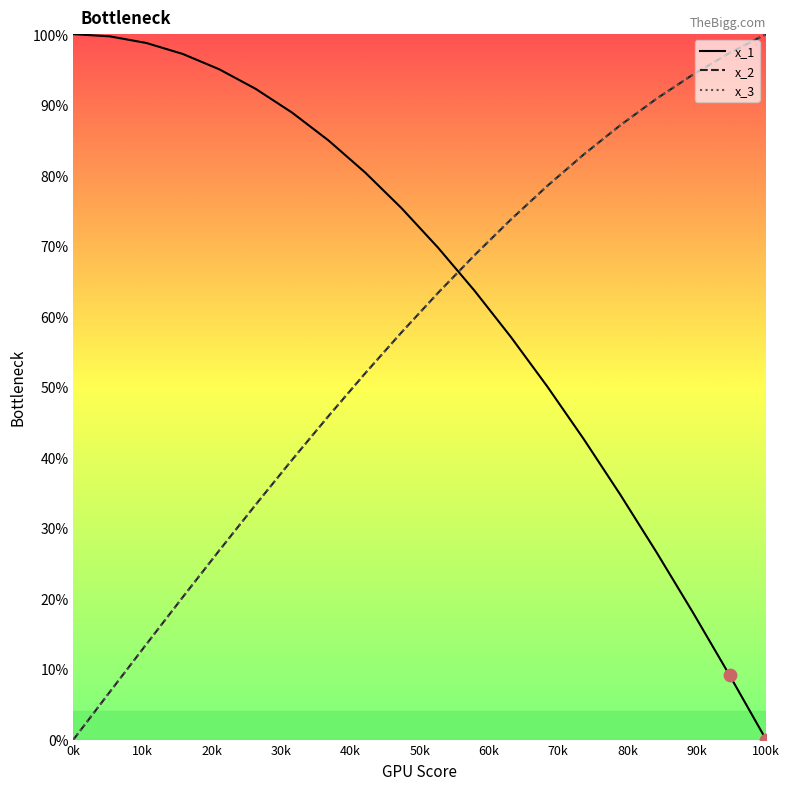

Which series has the largest total across all categories?

x_1